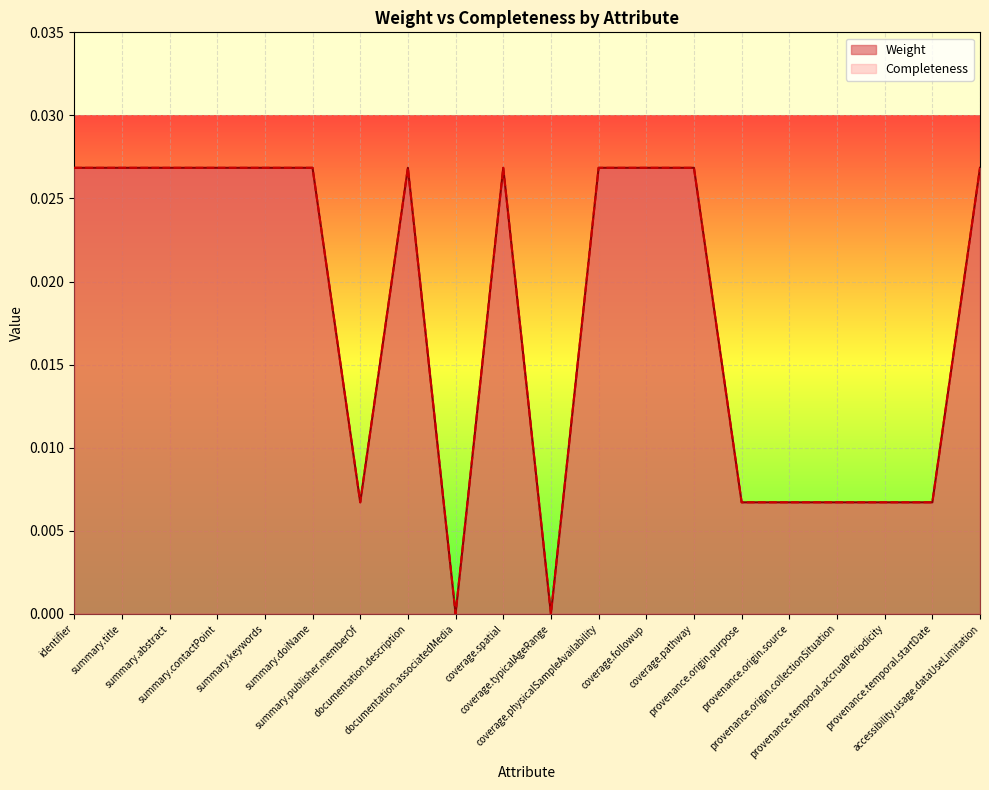

What is the label of the 19th point from the left?

provenance.temporal.startDate